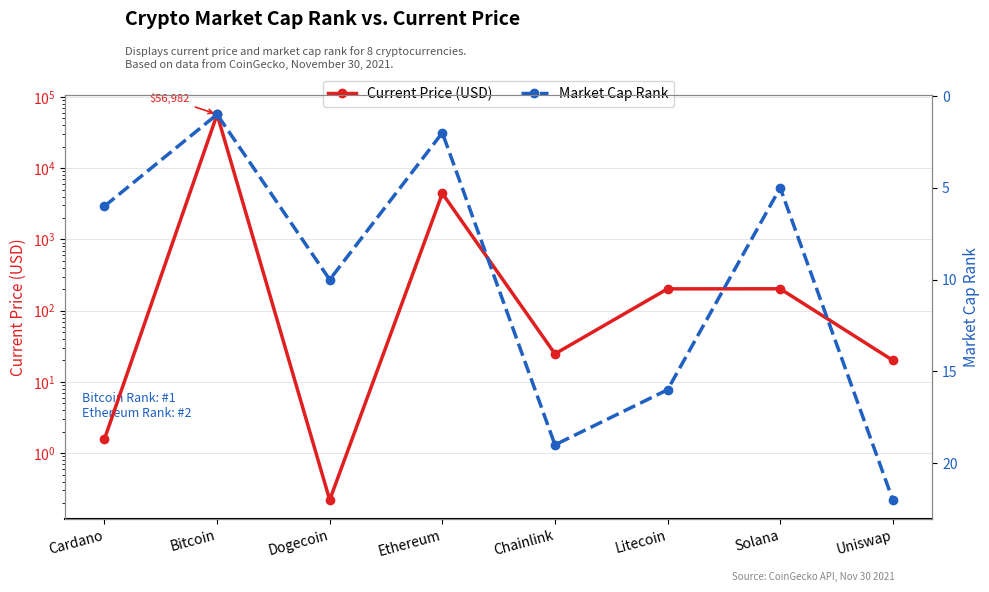

Where do Current Price (USD) and Market Cap Rank first cross each other?

Cardano and Bitcoin